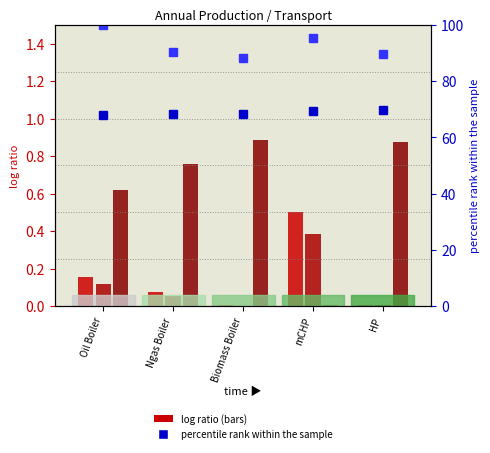

List the labels in order of Electric Cars value, smallest first.

mCHP, Oil Boiler, Ngas Boiler, HP, Biomass Boiler